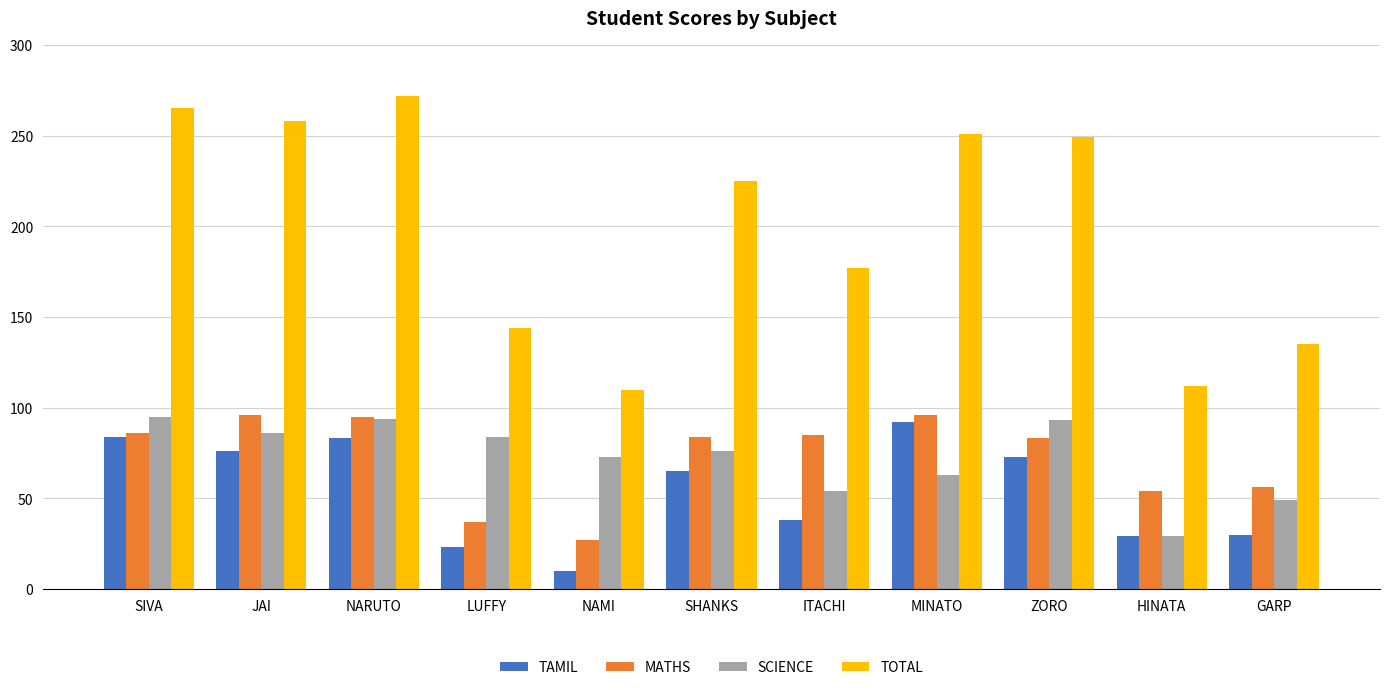

What is the sum of the MATHS values at MINATO and SHANKS?

180